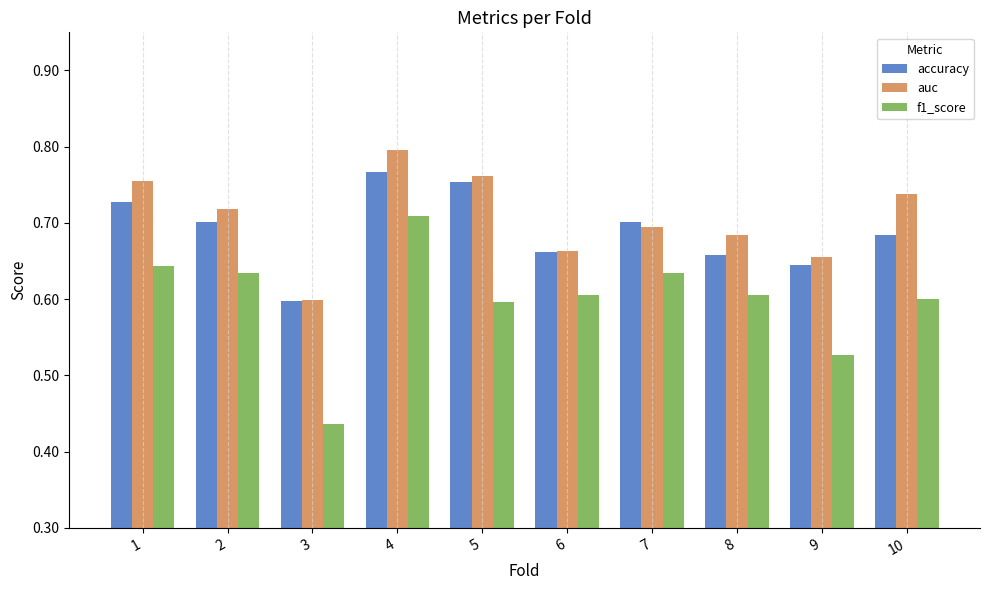

What is the sum of the f1_score values at 4 and 5?

1.3